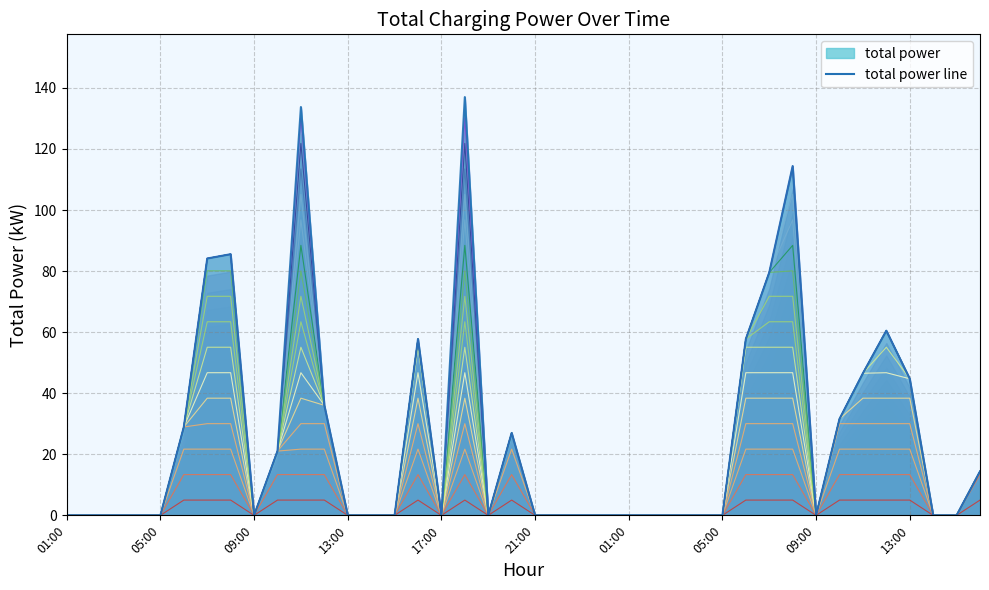

What is the value of the 40th point from the left?

14.4